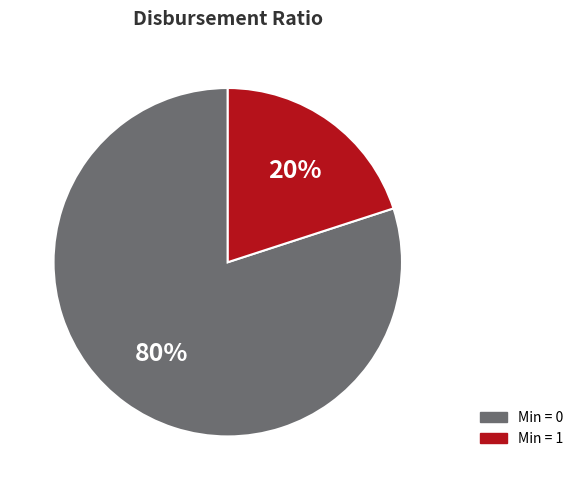

To the nearest percent, what is the difference between the largest and smallest slice percentages?

60%